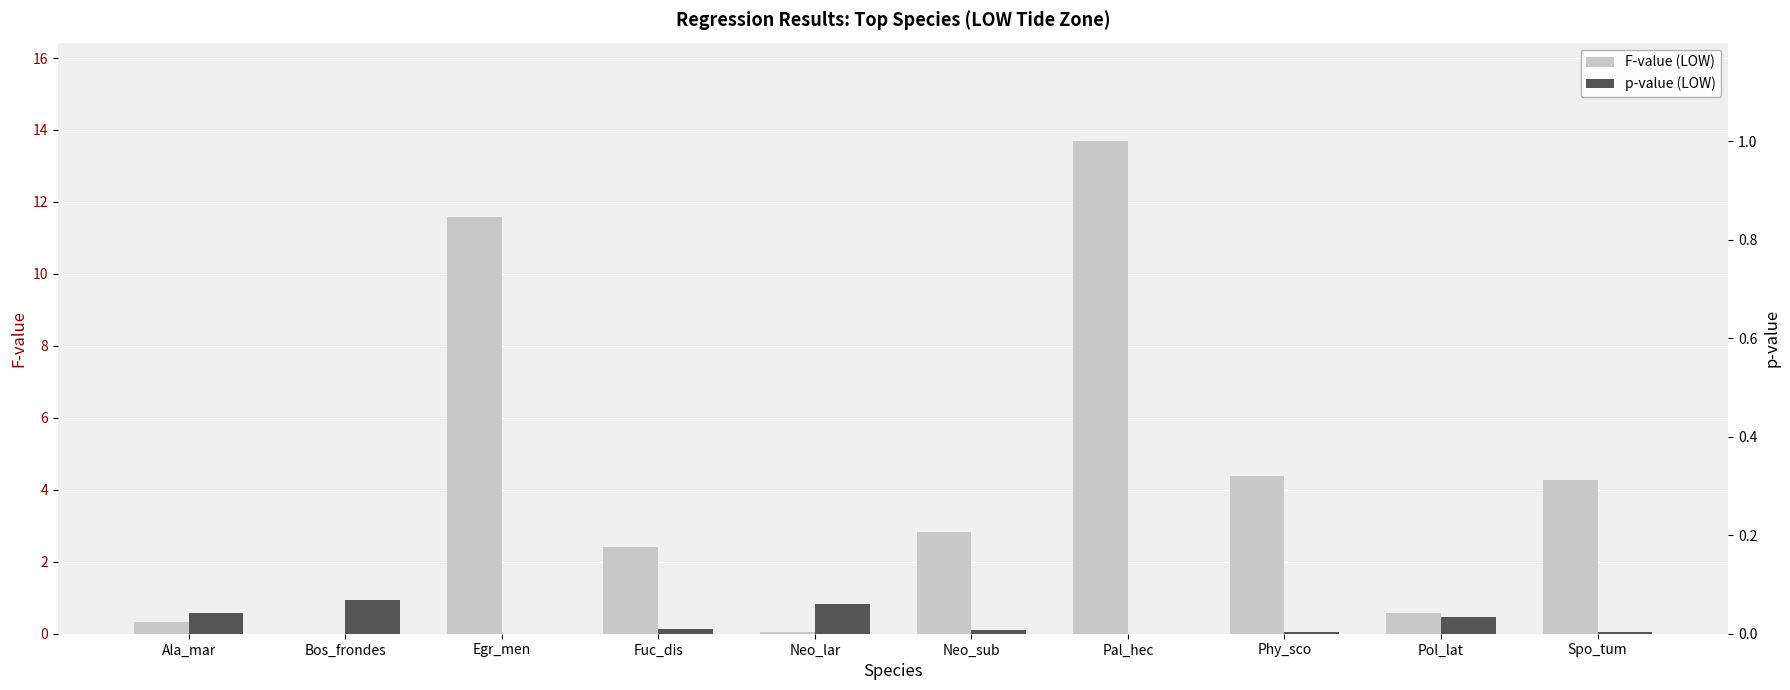

The F-value (LOW) series shows 0.3 at Pol_lat. True or false?

False